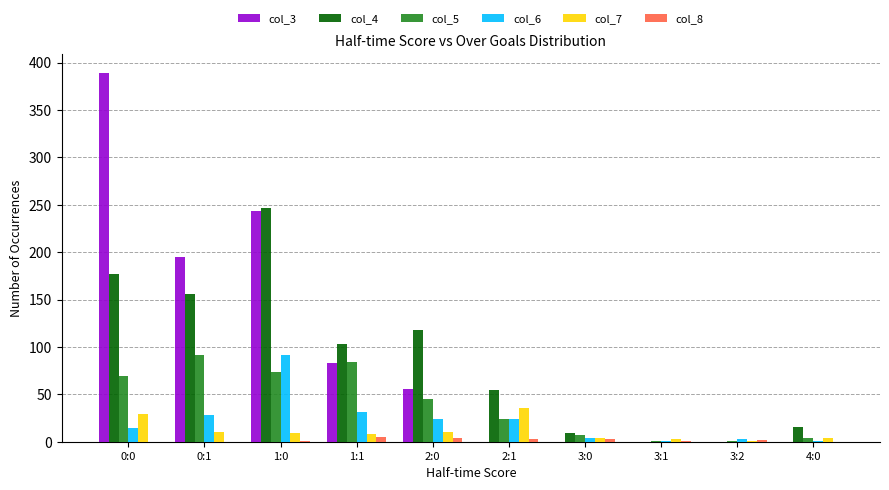

Which category has the highest value across all series?

0:0